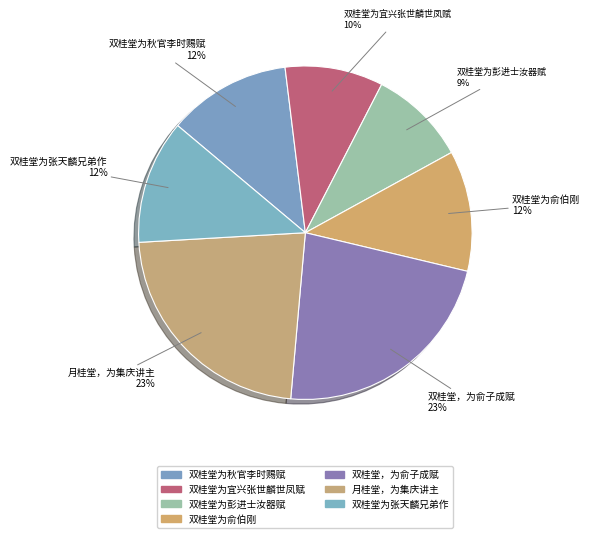

The 双桂堂为彭进士汝器赋 slice represents 18% of the pie. True or false?

False